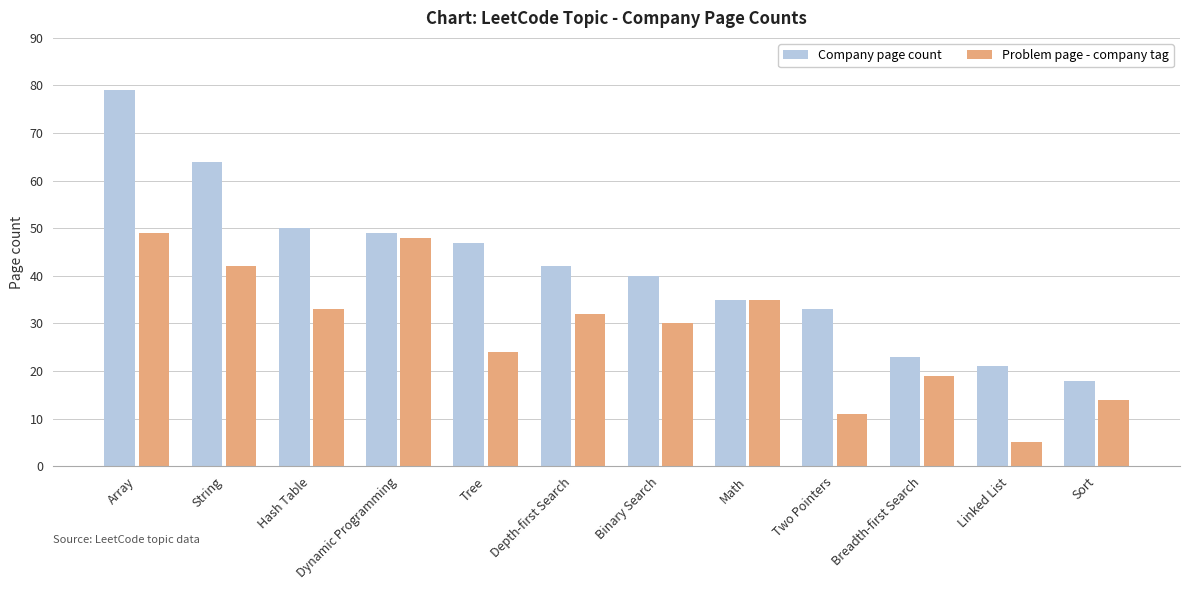

Which series has the largest total across all categories?

Company page count